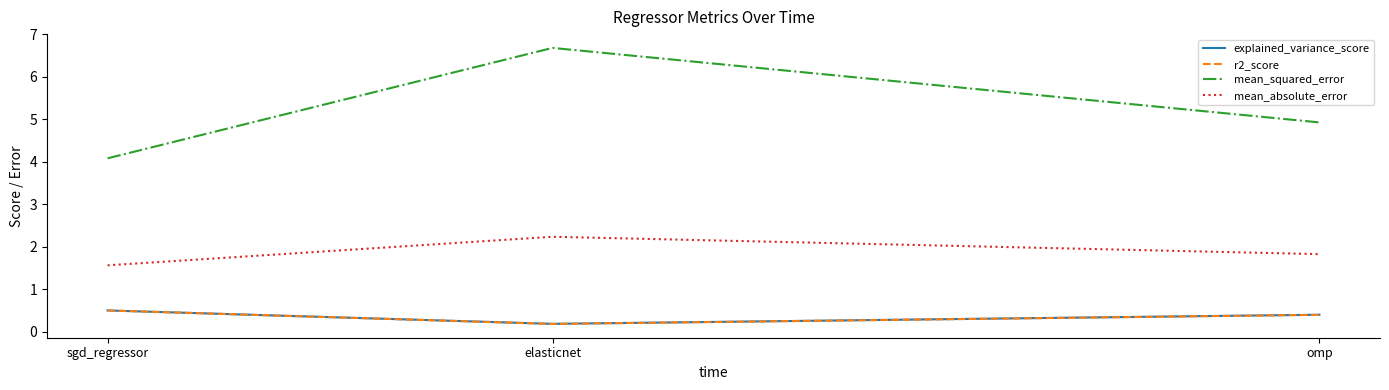

What is the maximum value for mean_squared_error?

6.7